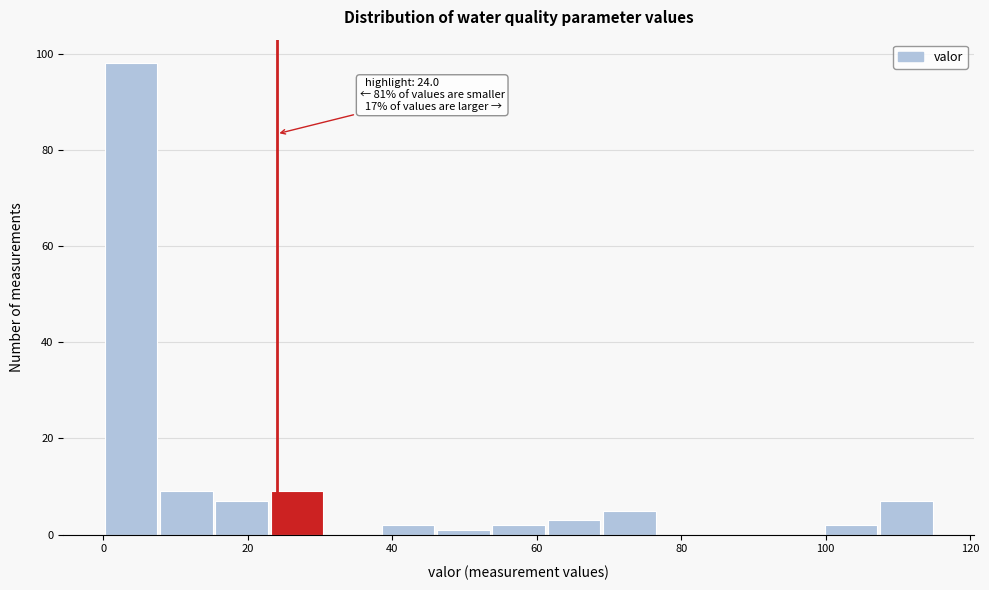

Read against the x-axis, roughly where is the centre of the tallest bar?

4